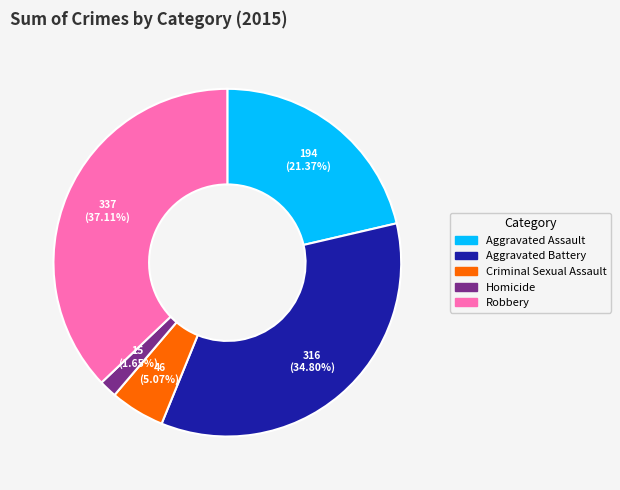

To the nearest percent, what portion does Robbery represent?

37%